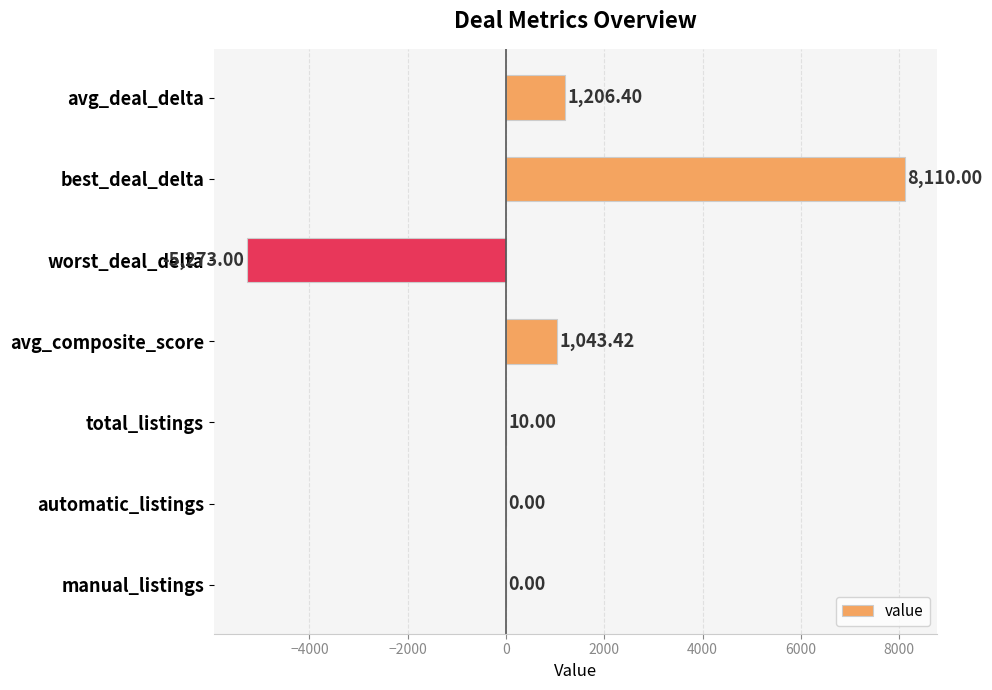

What is the sum of all values?

5096.8